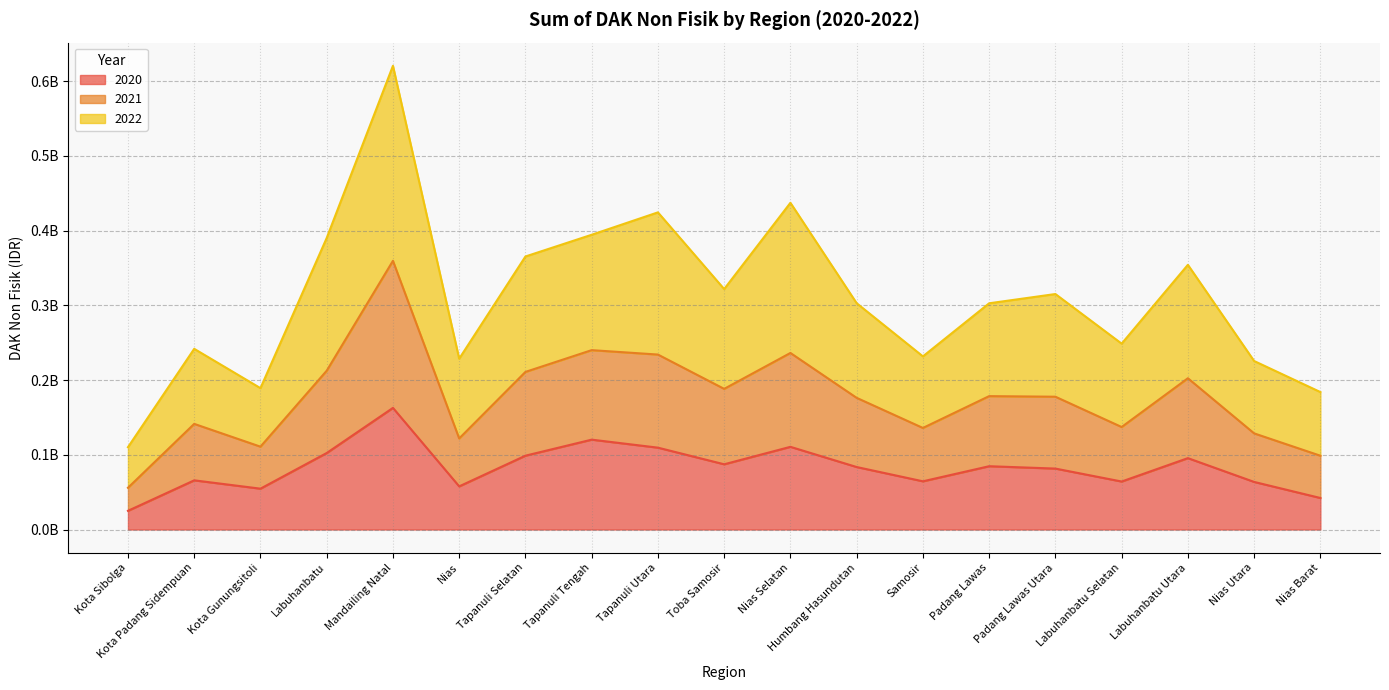

The value of 2021 at Humbang Hasundutan is 235004565. True or false?

False